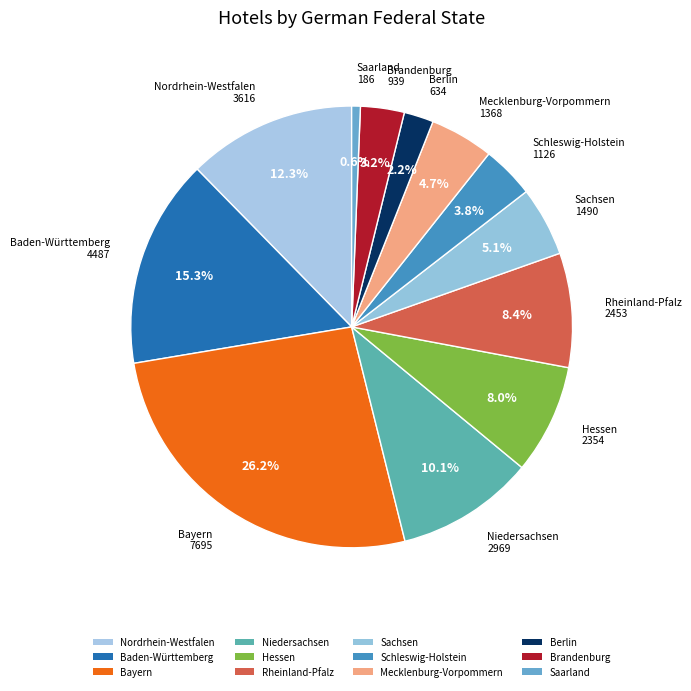

How many segments does this pie chart have?

12